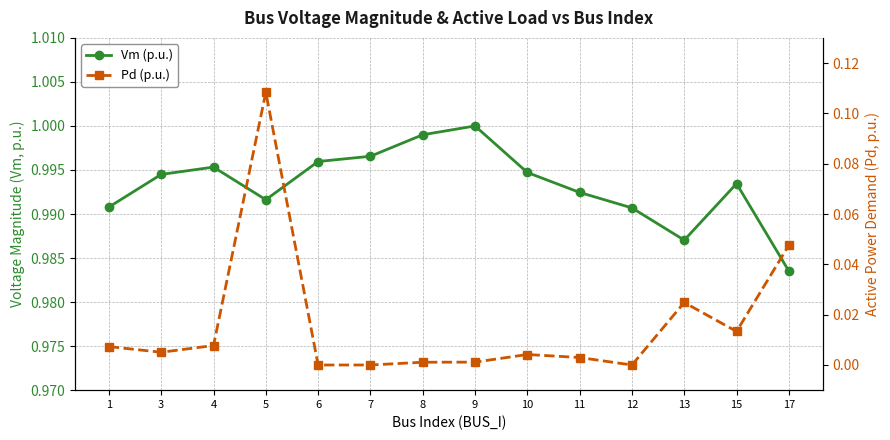

Is this an area chart (filled region under the line)?

No